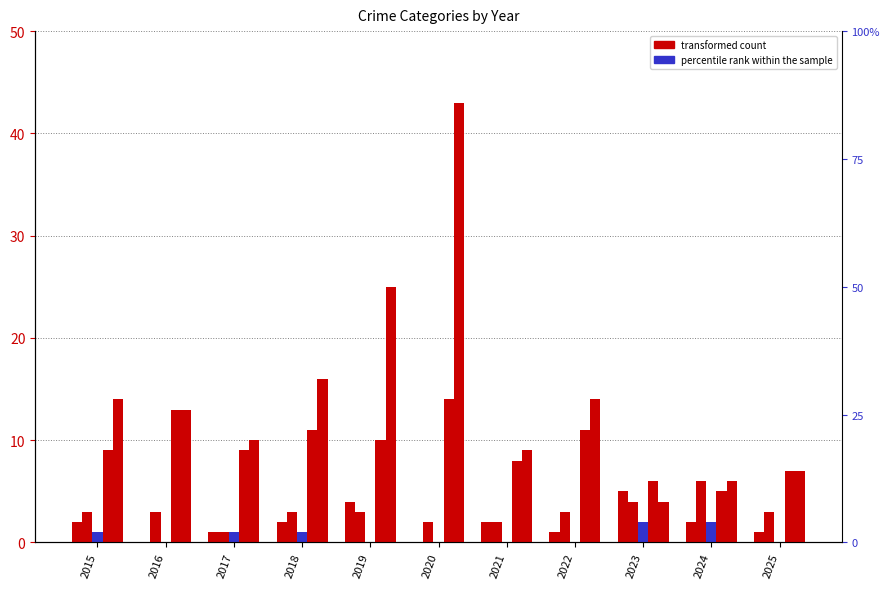

Reading right to left, transcribe all the data shown in this chart.

Aggravated Assault: 1	2	5	1	2	0	4	2	1	0	2
Aggravated Battery: 3	6	4	3	2	2	3	3	1	3	3
Criminal Sexual Assault: 0	2	2	0	0	0	0	1	1	0	1
Robbery: 7	5	6	11	8	14	10	11	9	13	9
Theft: 7	6	4	14	9	43	25	16	10	13	14